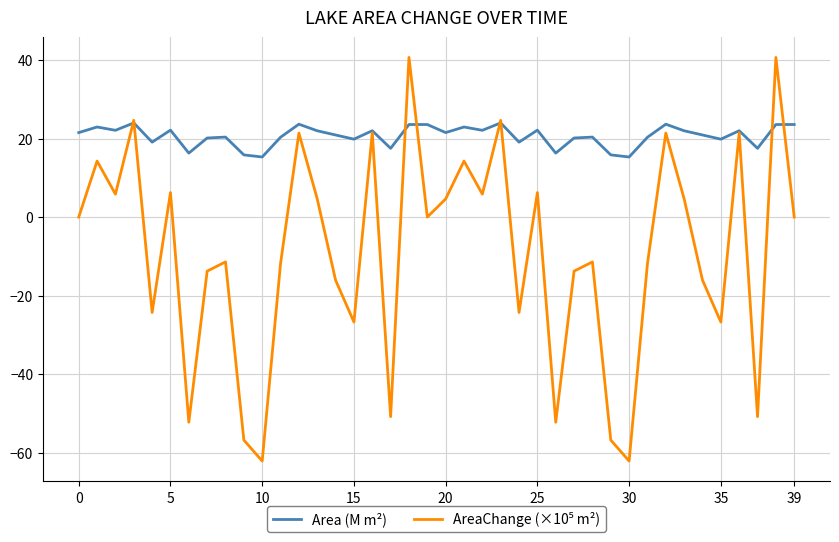

Which series has the largest total across all categories?

Area (M m²)